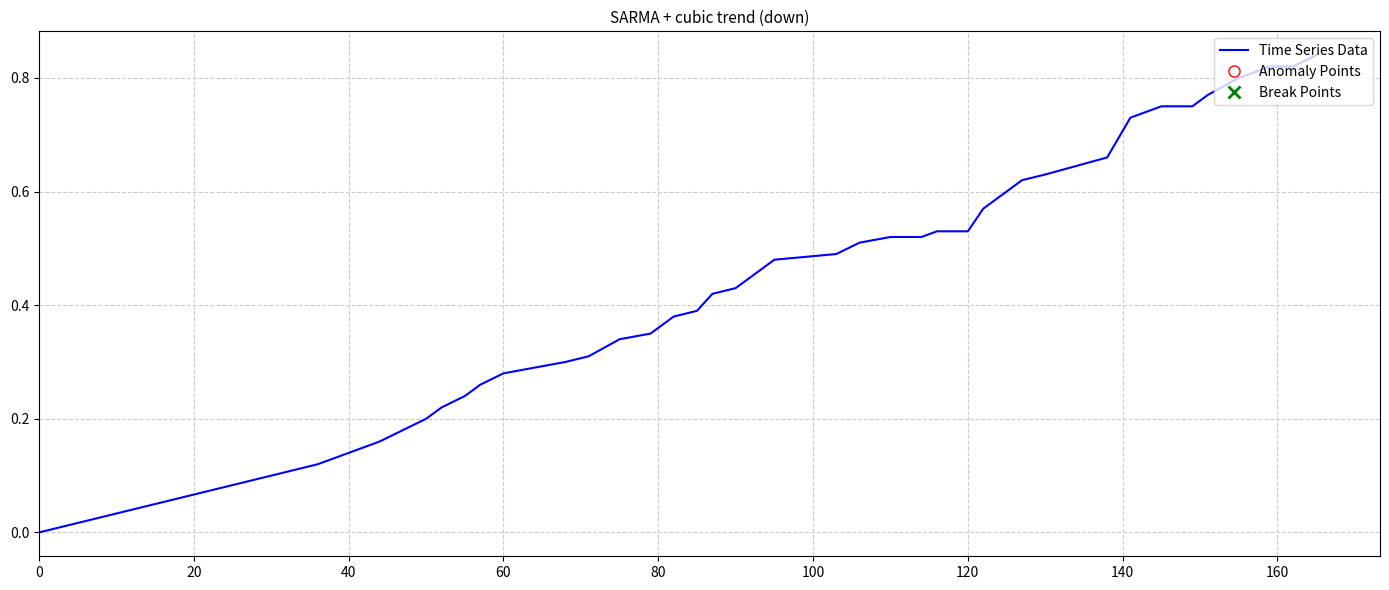

Is this an area chart (filled region under the line)?

No